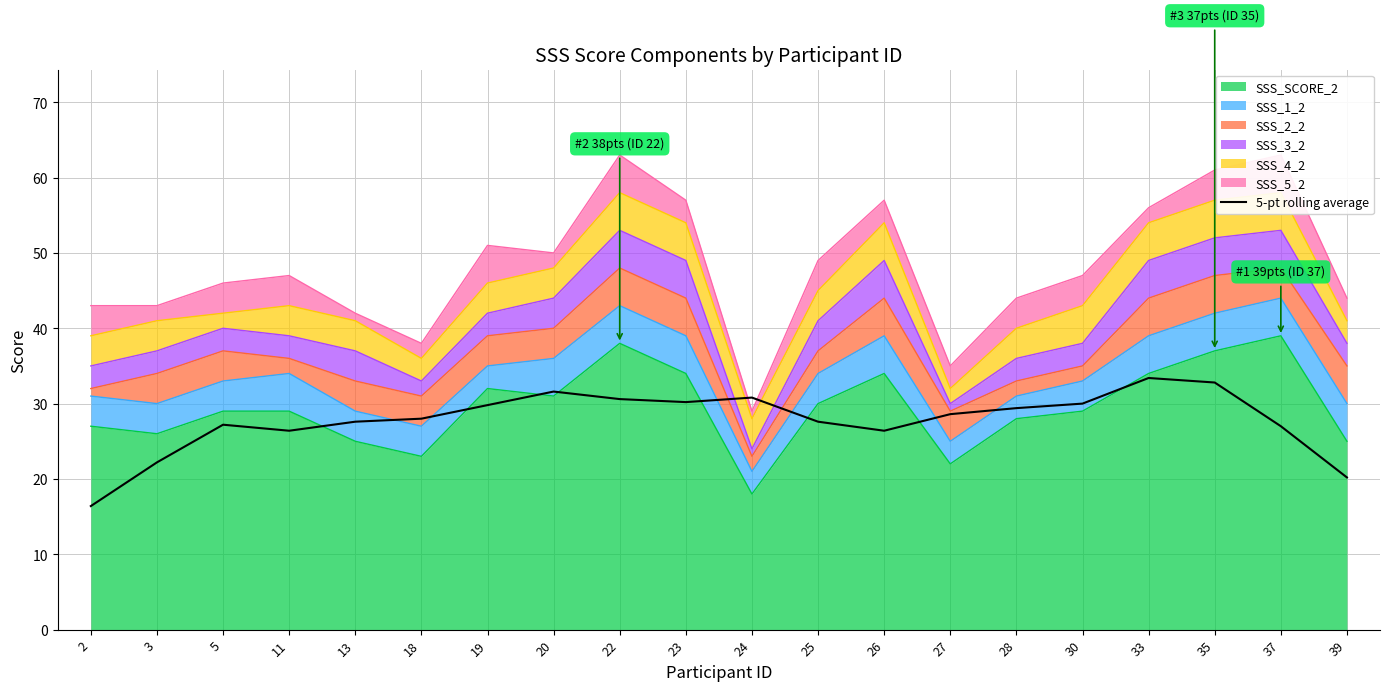

At which label is the value closest to 24?

3